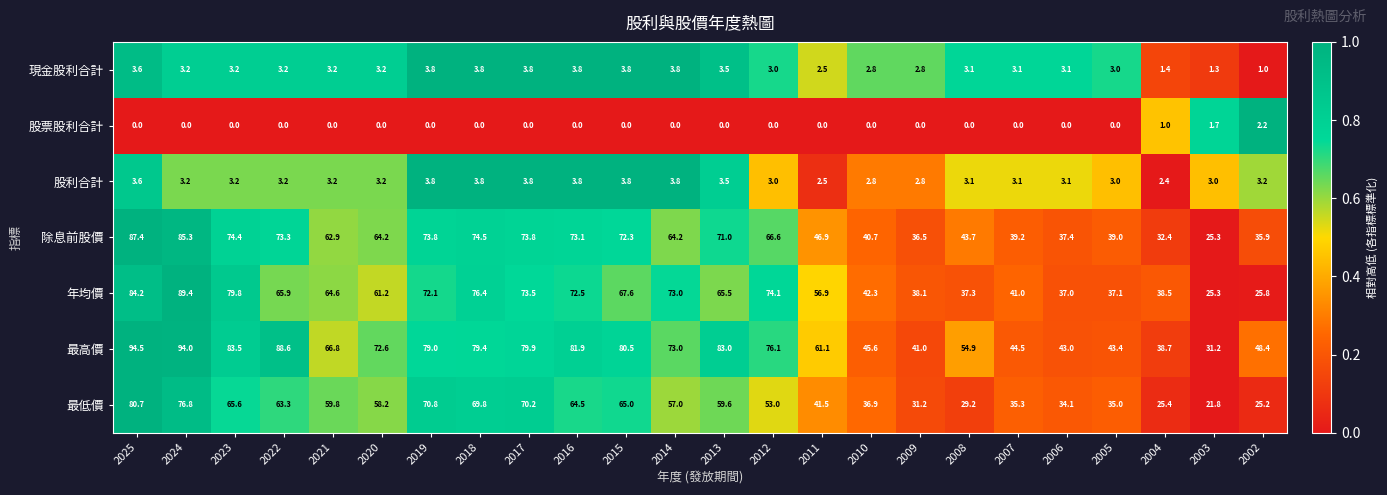

At which label does 最低價 first exceed 58?

2025